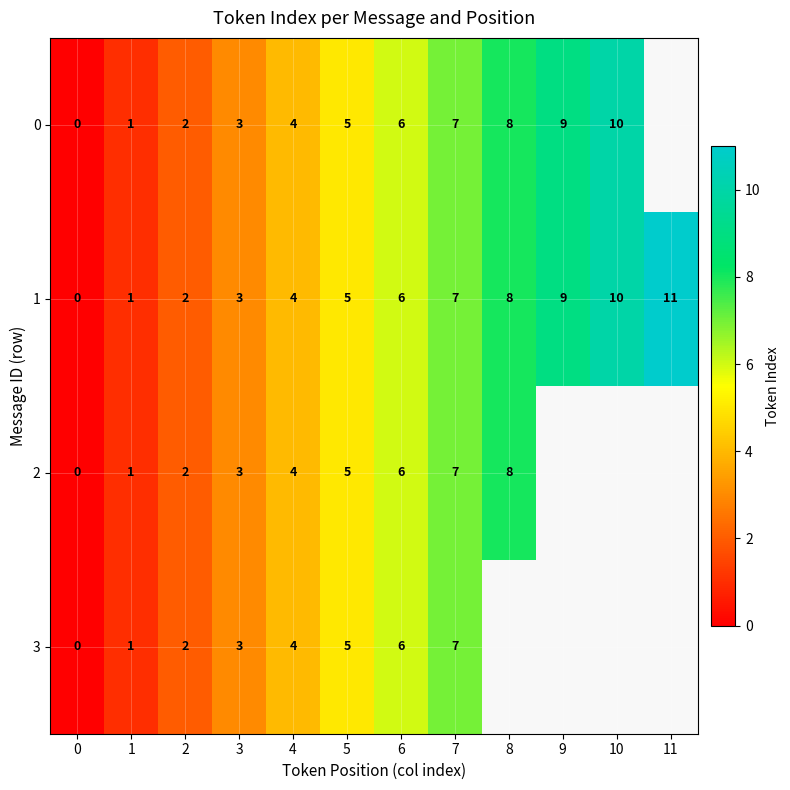

Is it true that 1 equals 11 at 11?

True